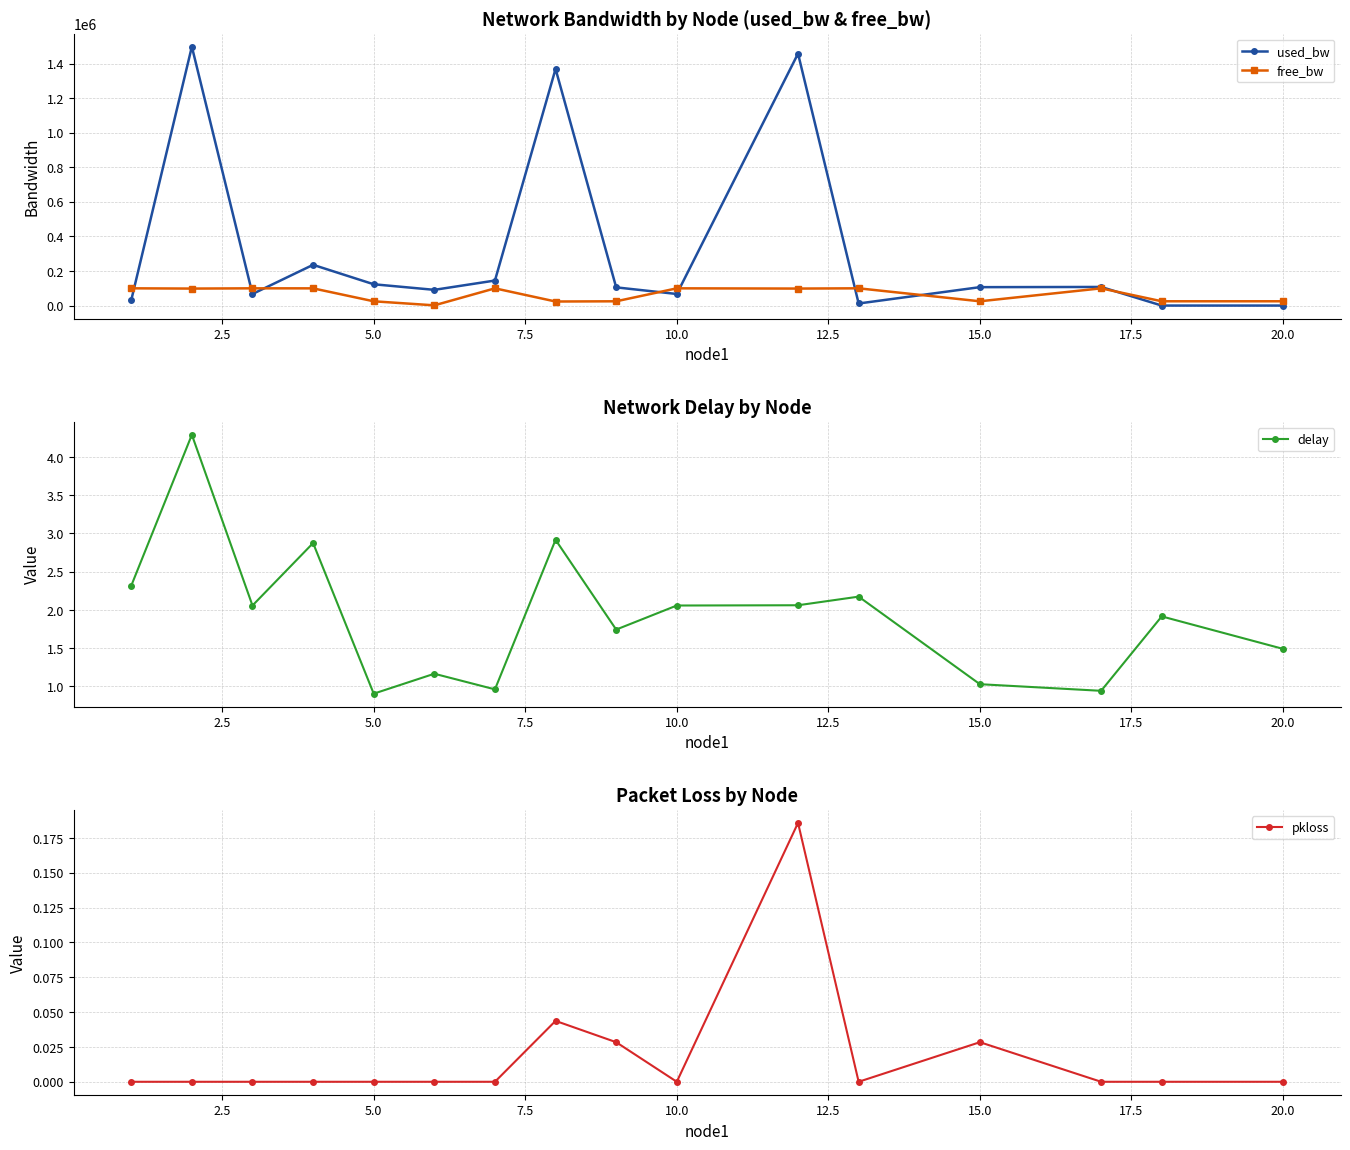

True or false: free_bw has more than 2 interior local peaks.

True